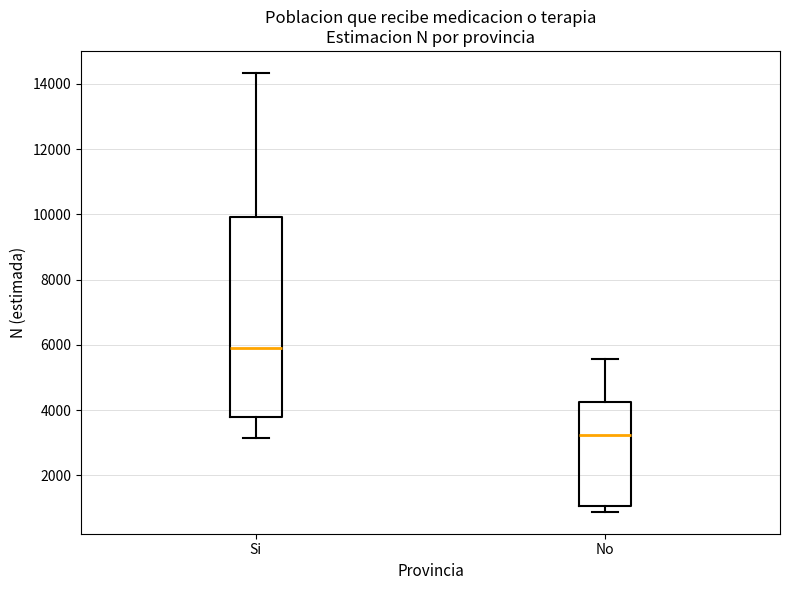

Reading left to right, read every box against the y-axis: the position of its median line, the range the box covers, and the ends of its whiskers. The values are not printed on the chart, so give them approximately, as read against the axis.

Si: median 6000, box 3800 to 10000, whiskers 3200 to 14400
No: median 3200, box 1000 to 4200, whiskers 800 to 5600